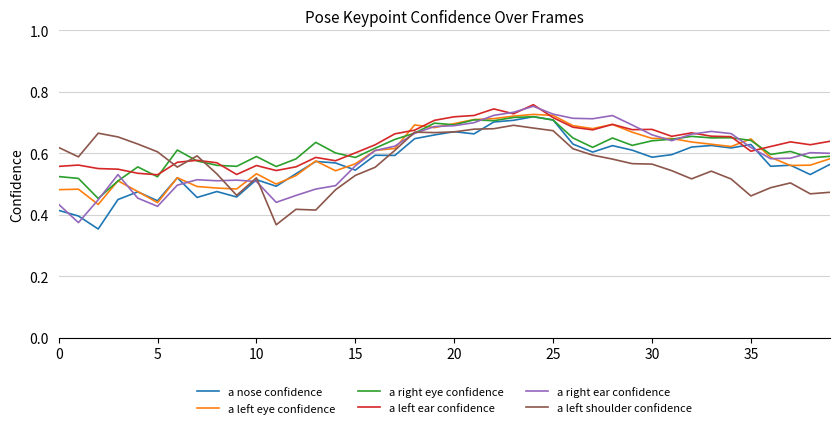

Is this an area chart (filled region under the line)?

No